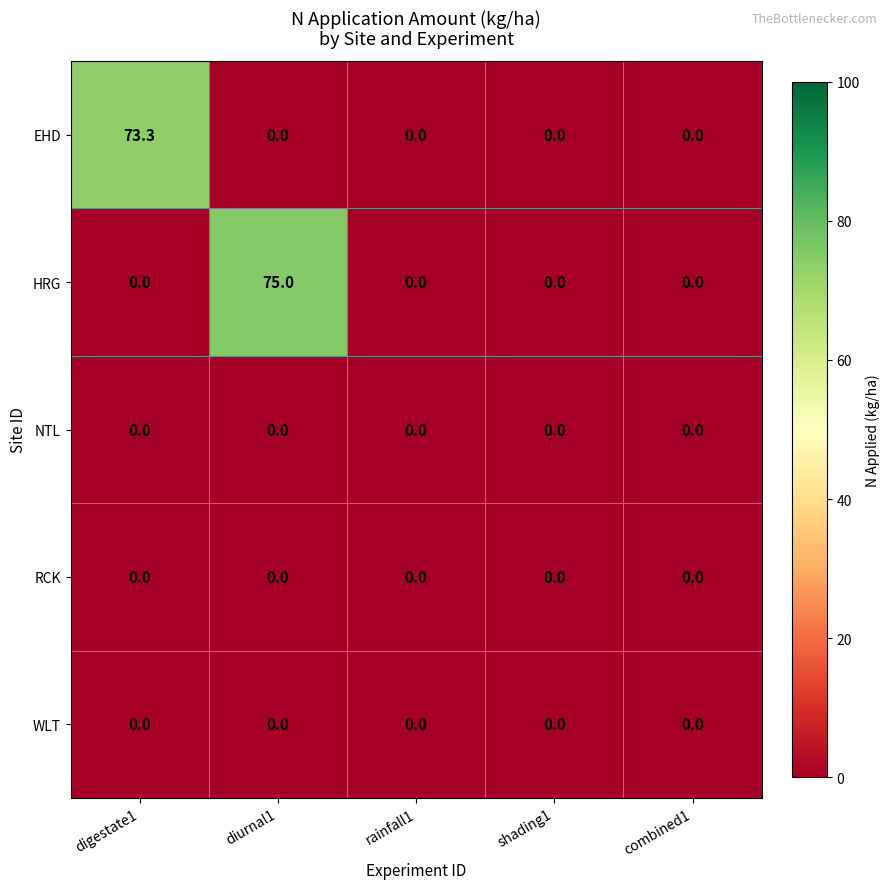

Which category has the highest value across all series?

diurnal1